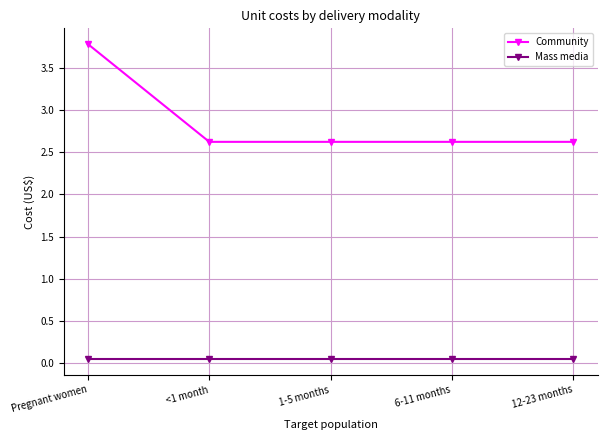

The value of Community at 1-5 months is 0.6. True or false?

False